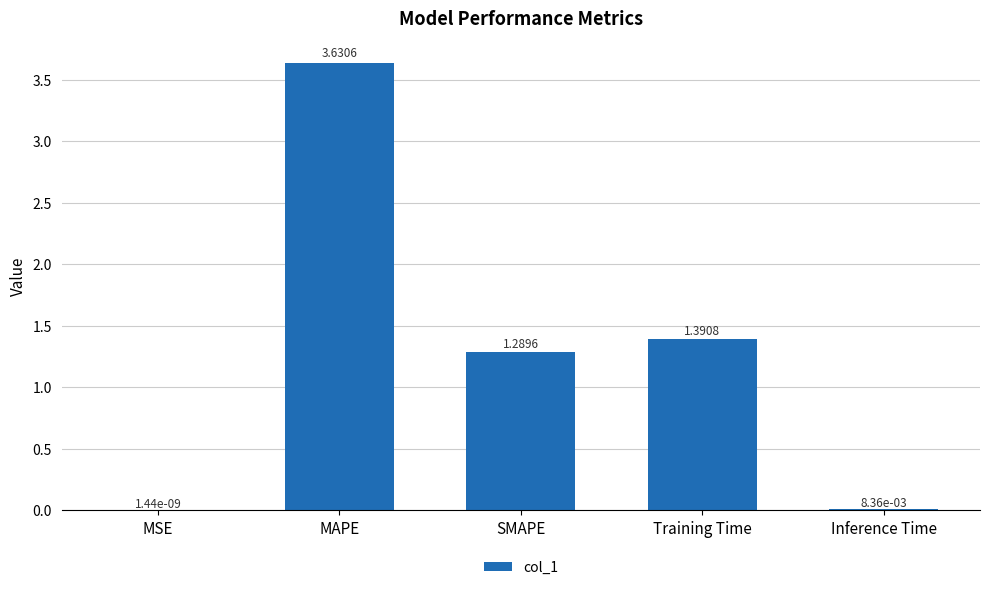

What is the sum of all values?

6.3